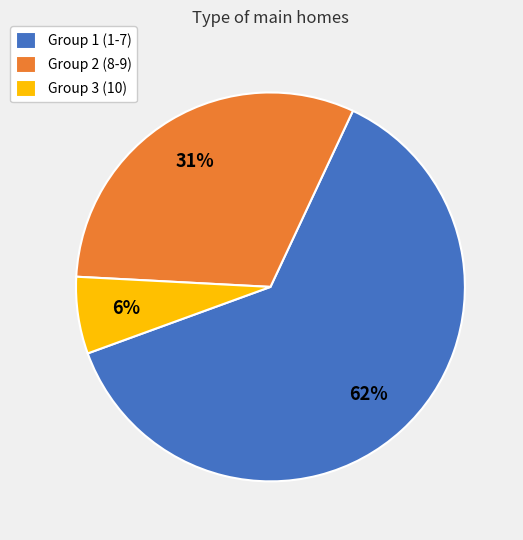

Is Group 3 (10) the majority of the pie?

No